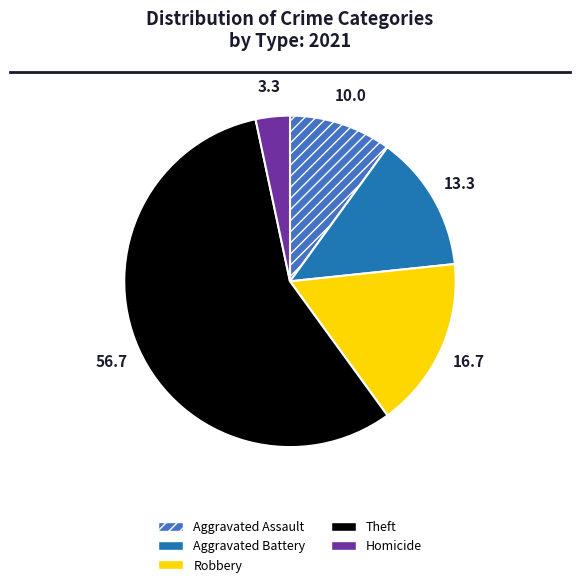

Which category has the biggest portion of the pie?

Theft